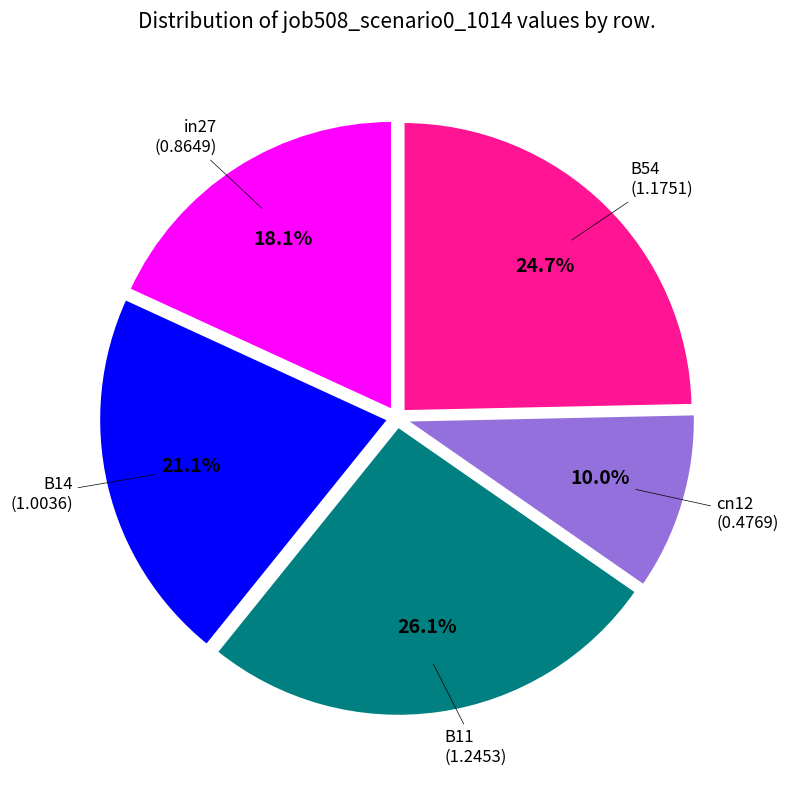

Does any single category account for the majority?

No